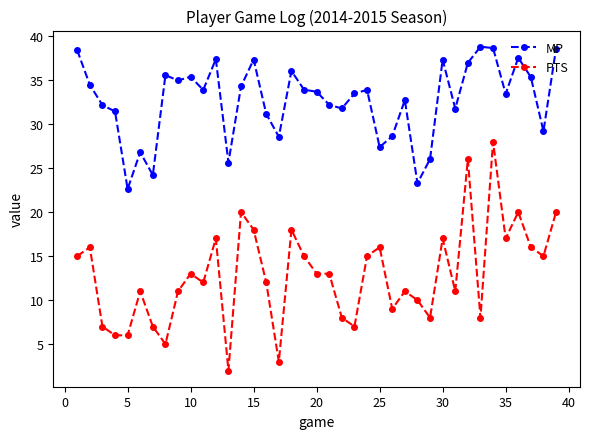

What are all the series names shown in the legend?

MP, PTS